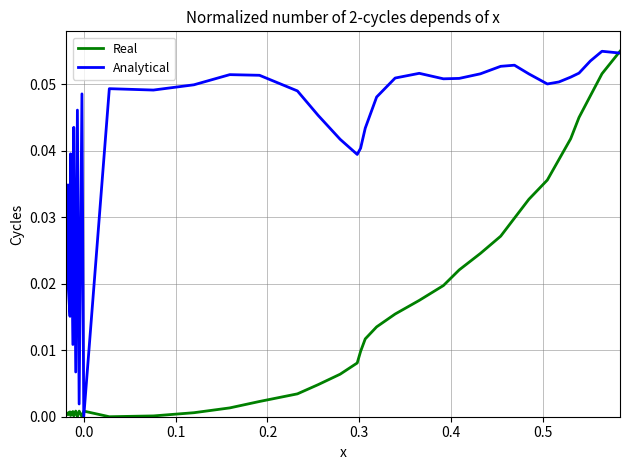

List the series in order of their overall mean, lowest first.

Real, Analytical